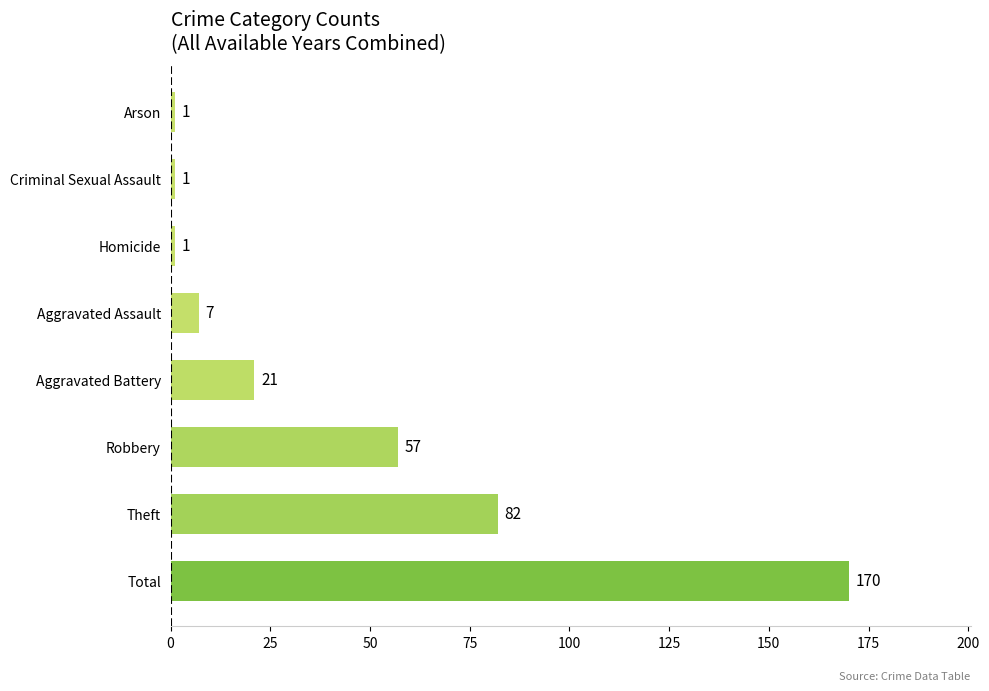

Where is the data nearest to the value 85?

Theft